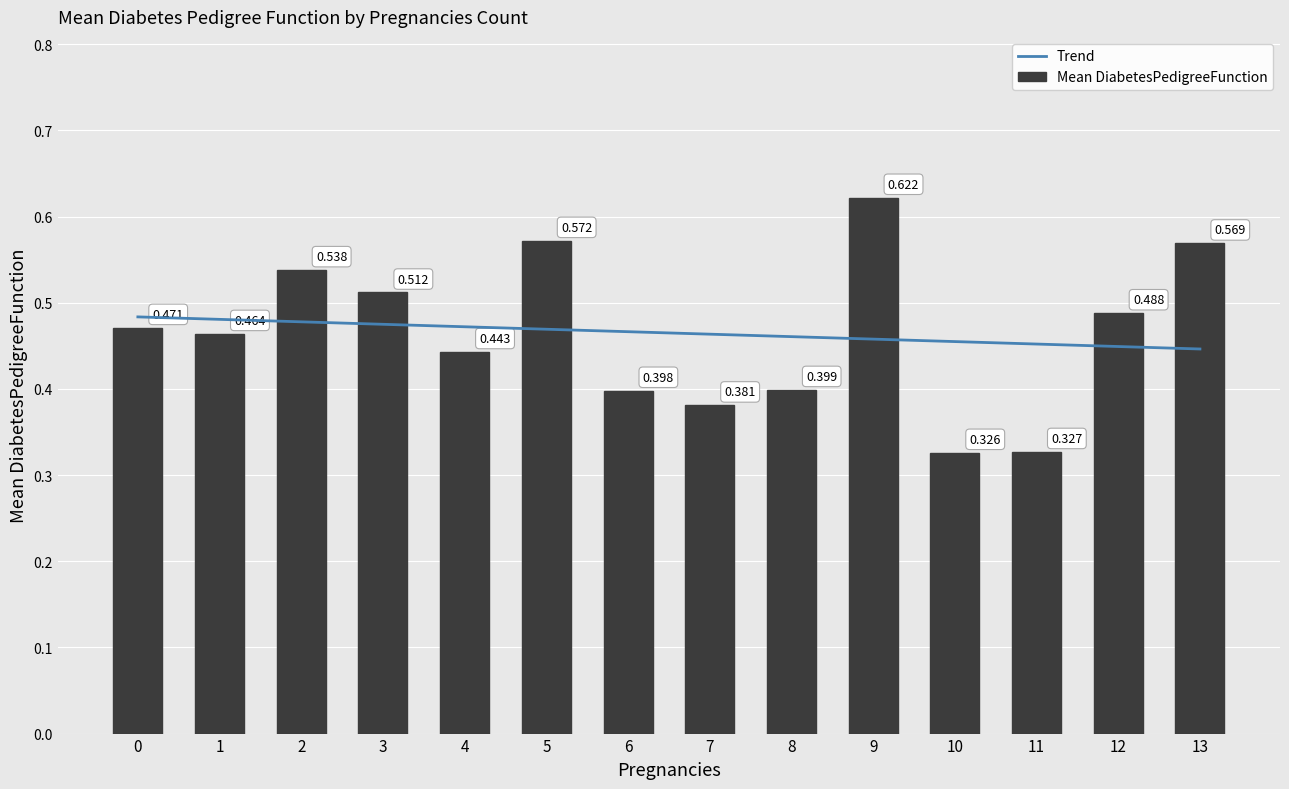

Which series changed the most between 6 and 13?

Mean DiabetesPedigreeFunction